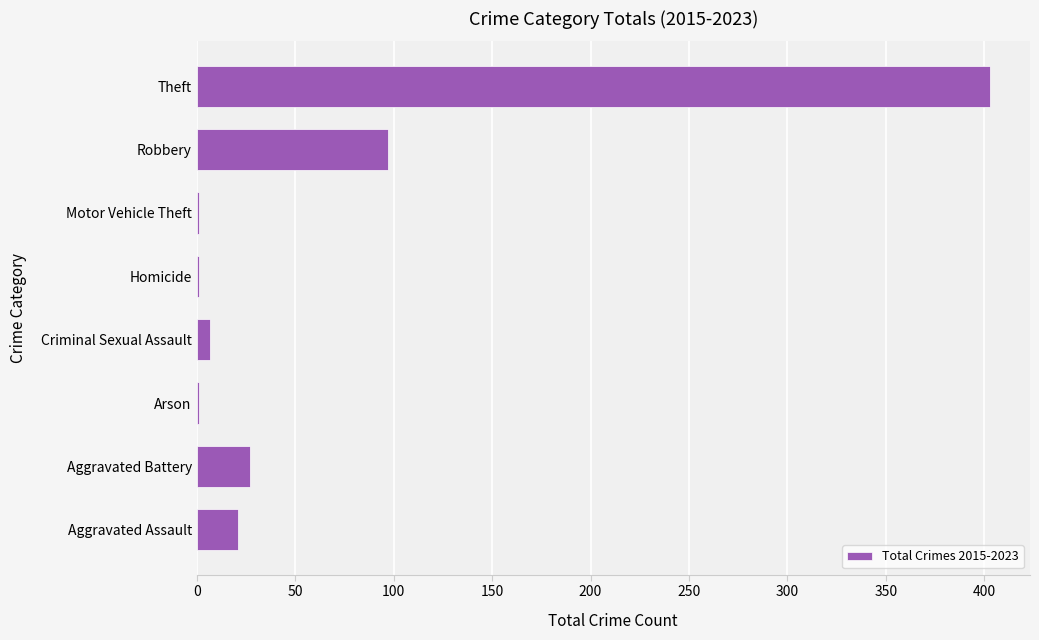

Reading bottom to top, what are all the values shown in this chart?

Aggravated Assault=21	Aggravated Battery=27	Arson=1	Criminal Sexual Assault=7	Homicide=1	Motor Vehicle Theft=1	Robbery=97	Theft=403